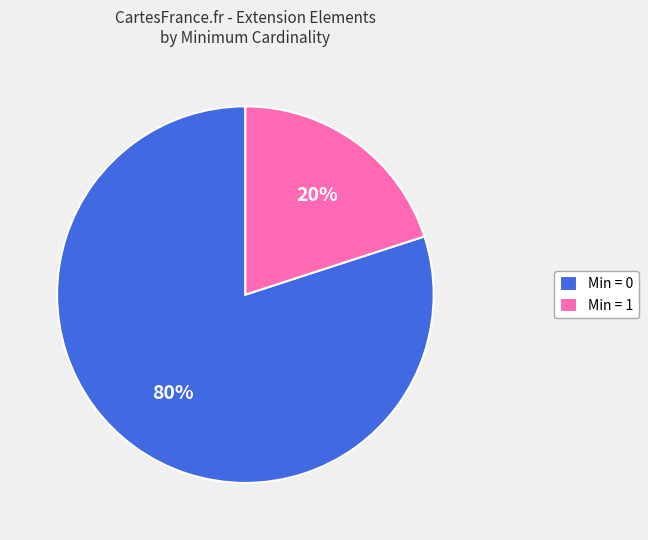

Is the sum of Min = 0 and Min = 1 greater than half?

Yes